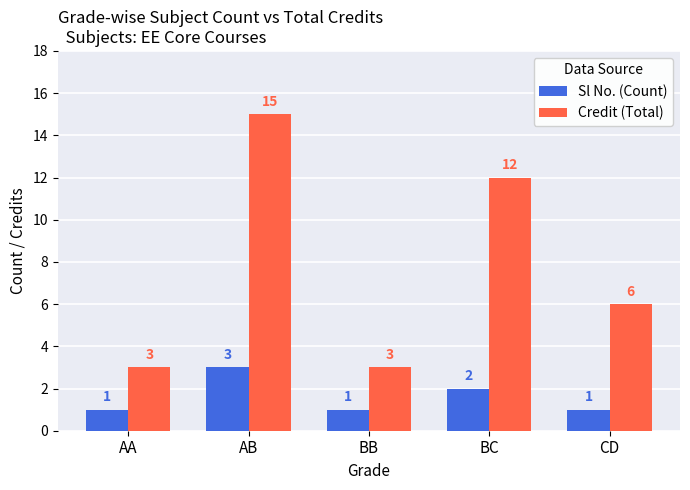

At which category is the sum across all series the highest?

AB